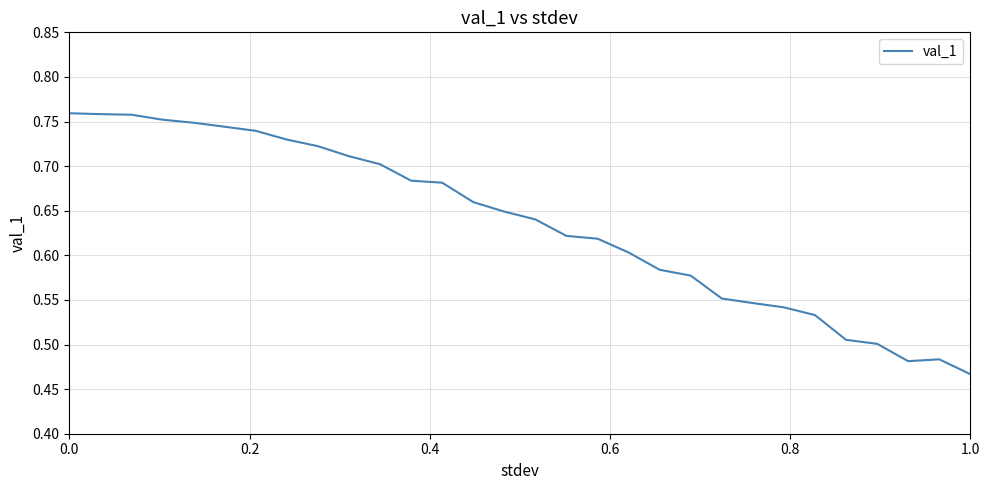

What is the difference between the maximum and minimum values?

0.3